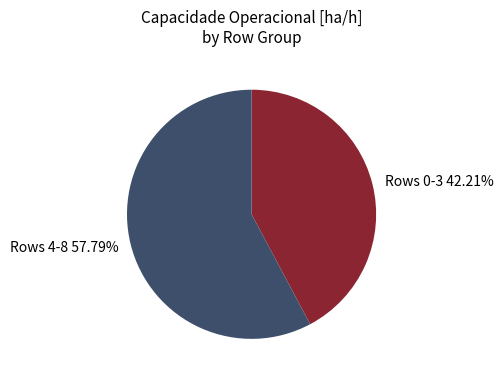

To the nearest percent, what is the difference between the largest and smallest slice percentages?

16%